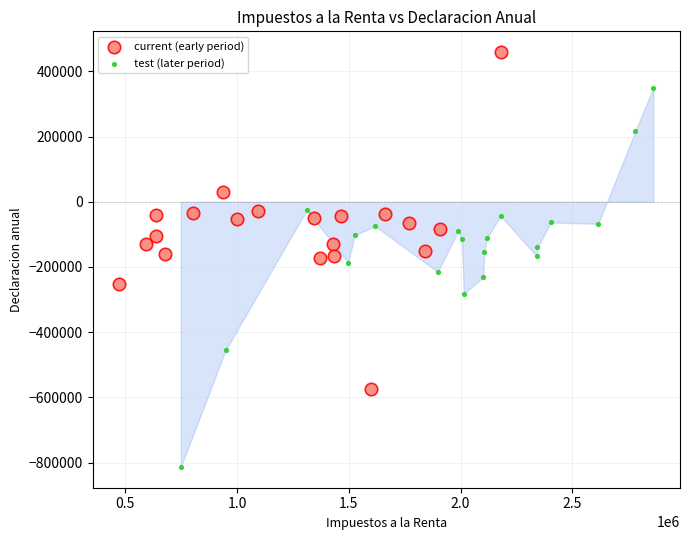

Which series has the widest spread of Y values?

test (later period)